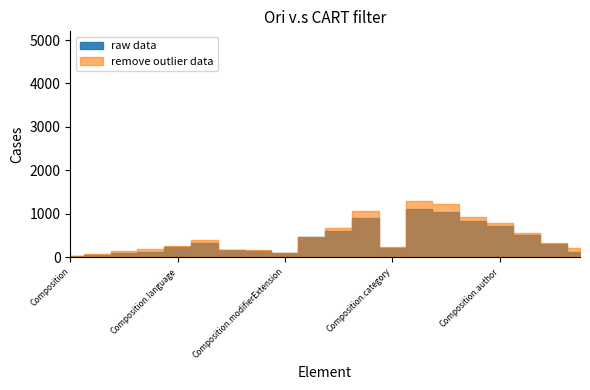

At which label is remove outlier data closest to 0?

Composition